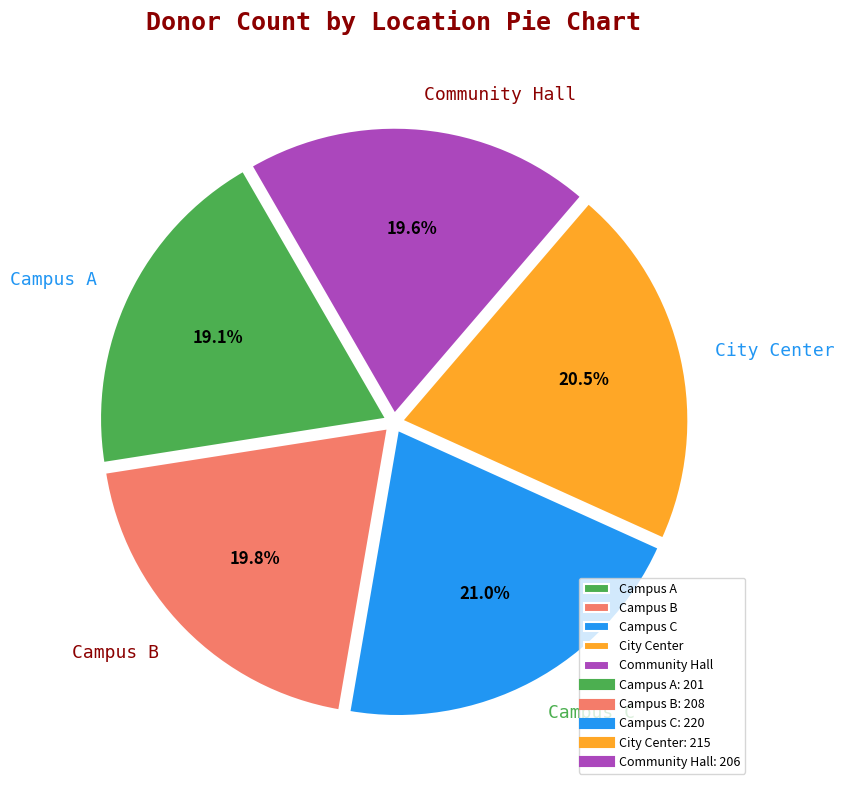

Which has a higher value, Campus A or Campus B?

Campus B